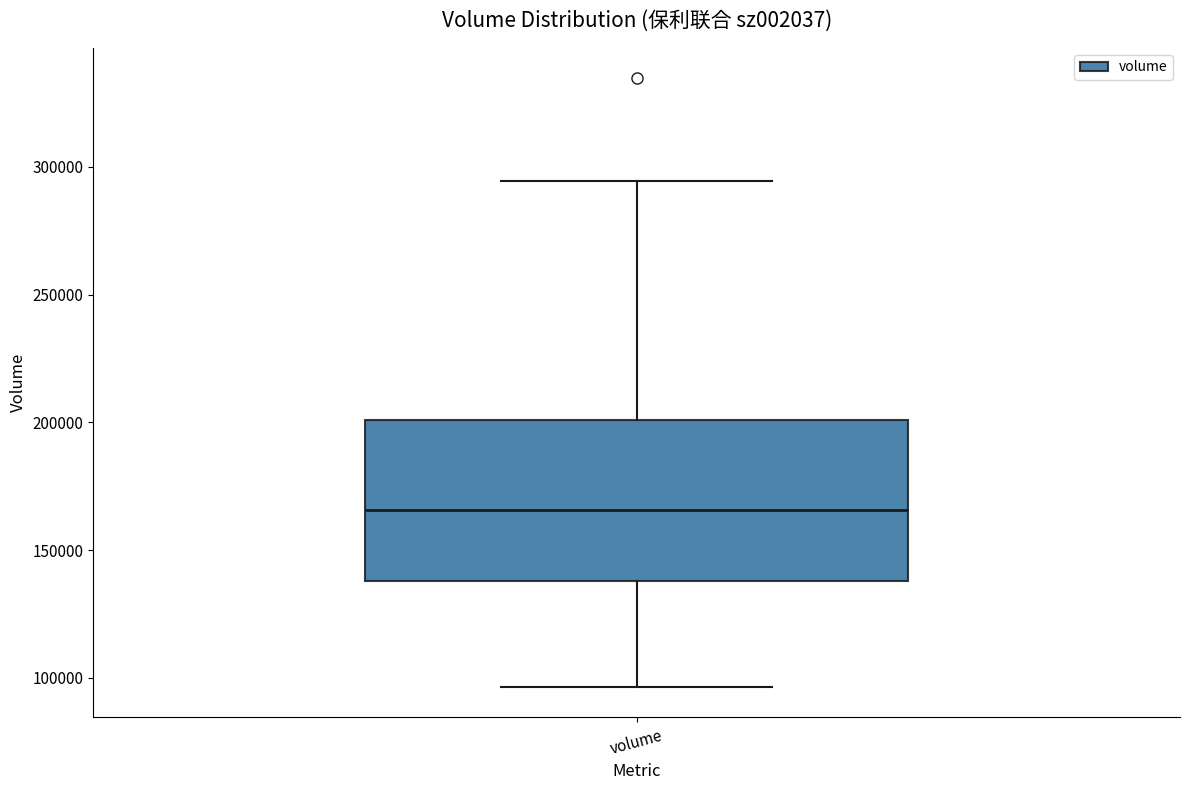

Transcribe this box plot: give where the median line is, the range the box spans, and where the two whiskers end, as read against the y-axis. The values are not printed on the chart, so give them approximately, as read against the axis.

median 165000, box 140000 to 200000, whiskers 95000 to 295000